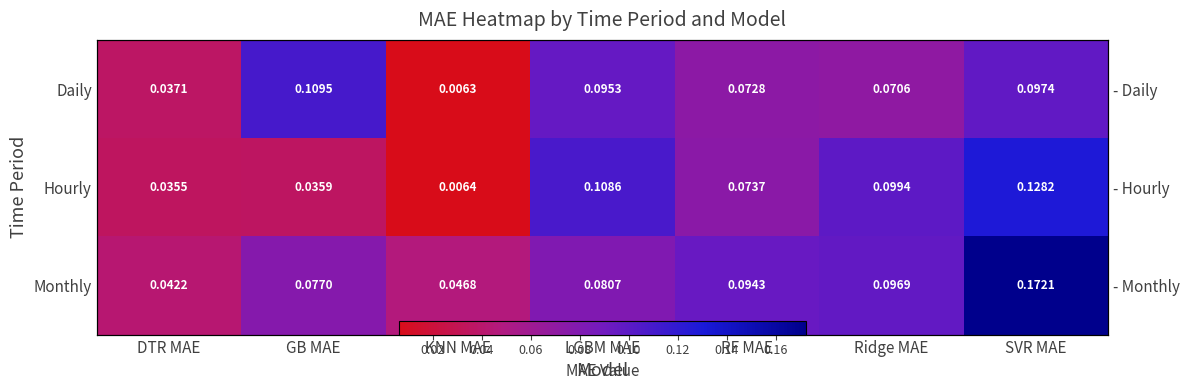

What is the approximate value of Hourly at Ridge MAE?

0.1